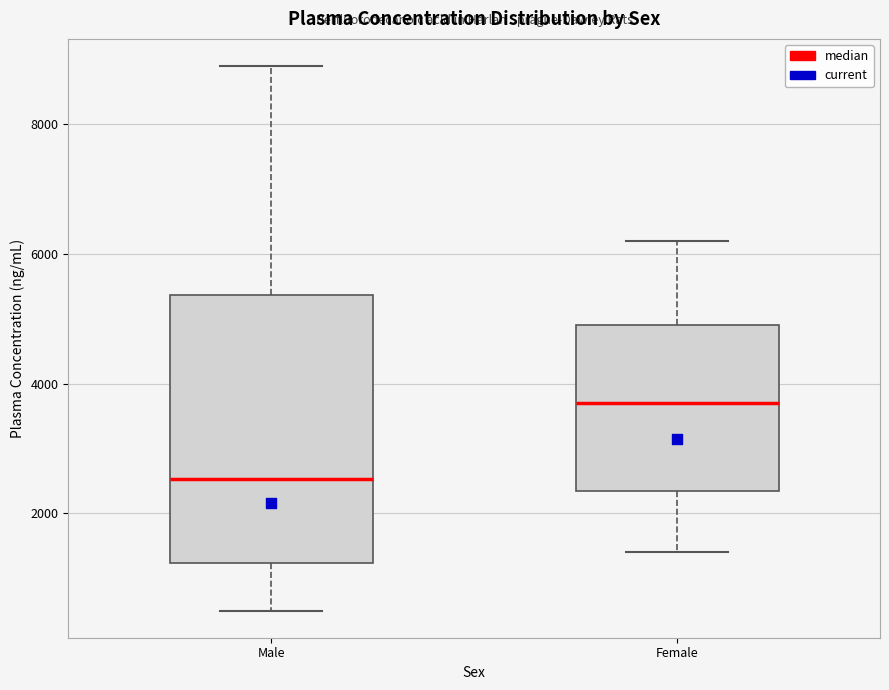

Reading left to right, read every box against the y-axis: the position of its median line, the range the box covers, and the ends of its whiskers. The values are not printed on the chart, so give them approximately, as read against the axis.

Male: median 2600, box 1200 to 5400, whiskers 400 to 9000
Female: median 3800, box 2400 to 5000, whiskers 1400 to 6200